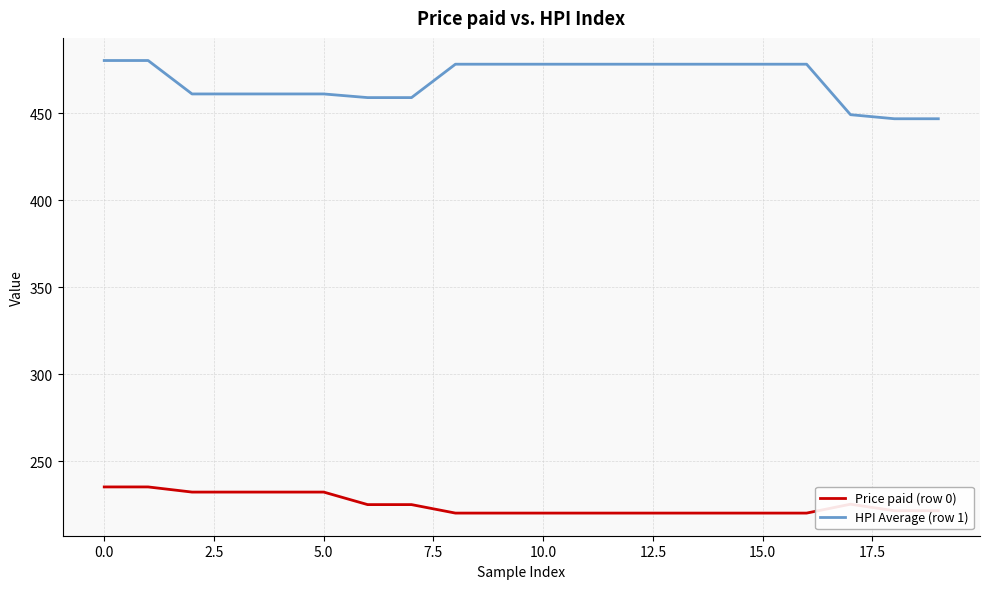

Rank the series by their maximum value, from highest to lowest.

HPI Average (row 1), Price paid (row 0)